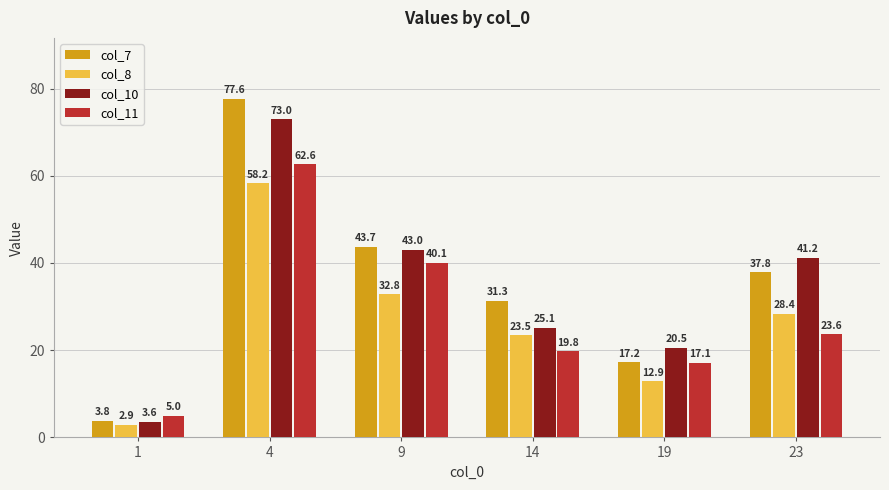

What is the maximum value shown in the chart?

77.6